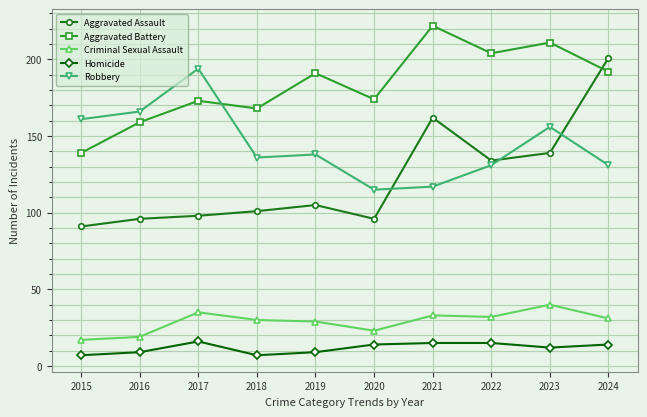

What is the value of the Homicide point at the 2nd from the left?

9